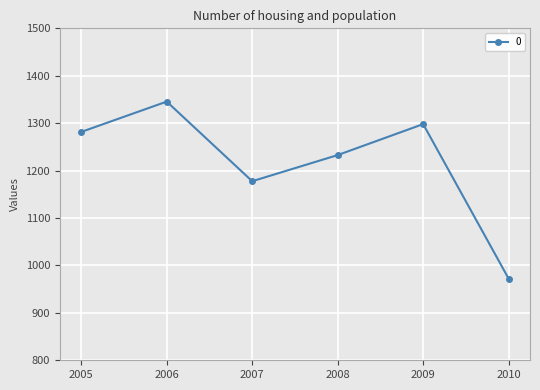

Approximately how many times larger is the value at 2007 compared to 2009?

0.9